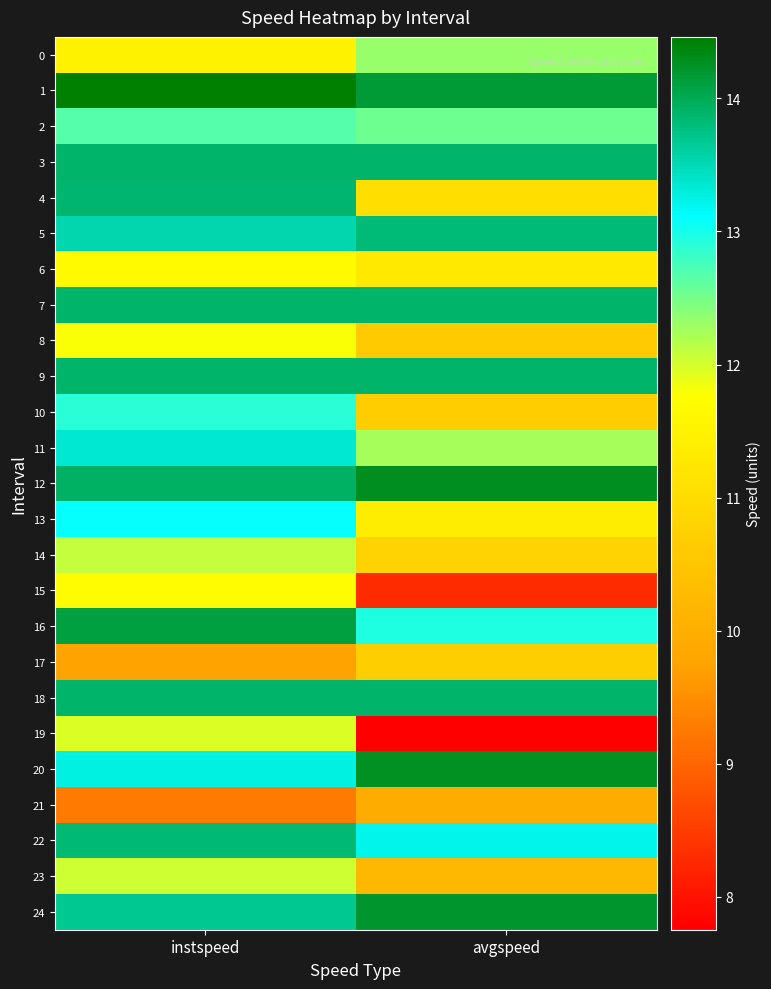

Reading right to left, list all the values displayed in this chart.

0: avgspeed=12.3	instspeed=11.5
1: avgspeed=14.2	instspeed=14.5
2: avgspeed=12.5	instspeed=12.7
3: avgspeed=13.9	instspeed=13.9
4: avgspeed=11.0	instspeed=13.9
5: avgspeed=13.8	instspeed=13.5
6: avgspeed=11.3	instspeed=11.7
7: avgspeed=13.9	instspeed=13.9
8: avgspeed=10.6	instspeed=11.8
9: avgspeed=13.9	instspeed=13.9
10: avgspeed=10.7	instspeed=12.9
11: avgspeed=12.2	instspeed=13.3
12: avgspeed=14.3	instspeed=13.9
13: avgspeed=11.4	instspeed=13.1
14: avgspeed=10.8	instspeed=12.1
15: avgspeed=8.3	instspeed=11.7
16: avgspeed=13.0	instspeed=14.1
17: avgspeed=10.7	instspeed=9.7
18: avgspeed=13.9	instspeed=13.9
19: avgspeed=7.8	instspeed=12.0
20: avgspeed=14.3	instspeed=13.3
21: avgspeed=9.9	instspeed=9.3
22: avgspeed=13.2	instspeed=13.8
23: avgspeed=10.2	instspeed=12.0
24: avgspeed=14.2	instspeed=13.7